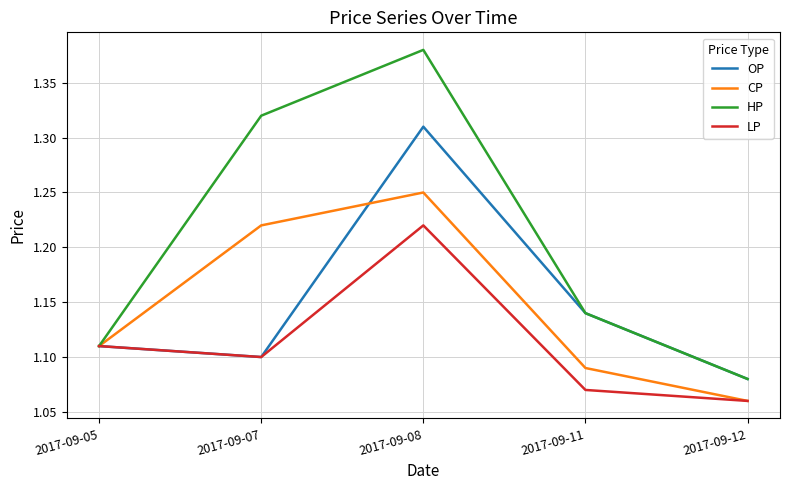

What are all the series names shown in the legend?

OP, CP, HP, LP